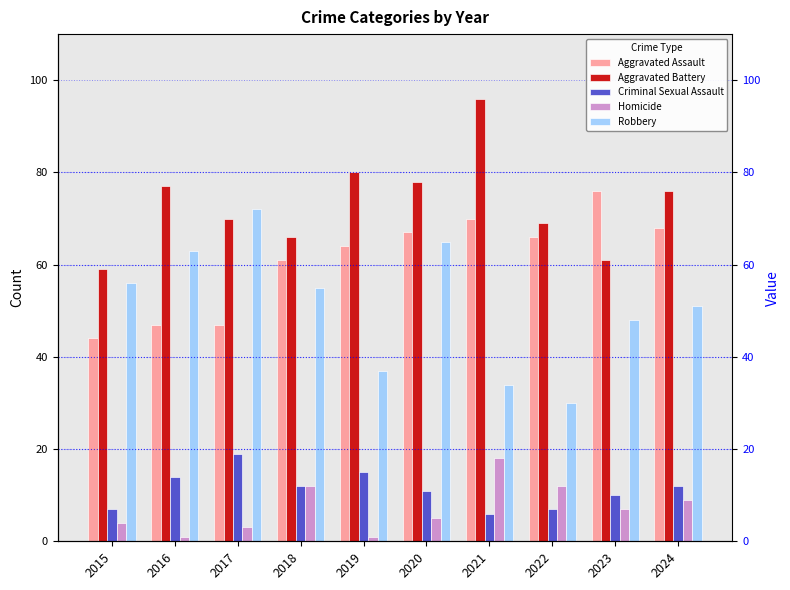

The Homicide series shows 8 at 2020. True or false?

False